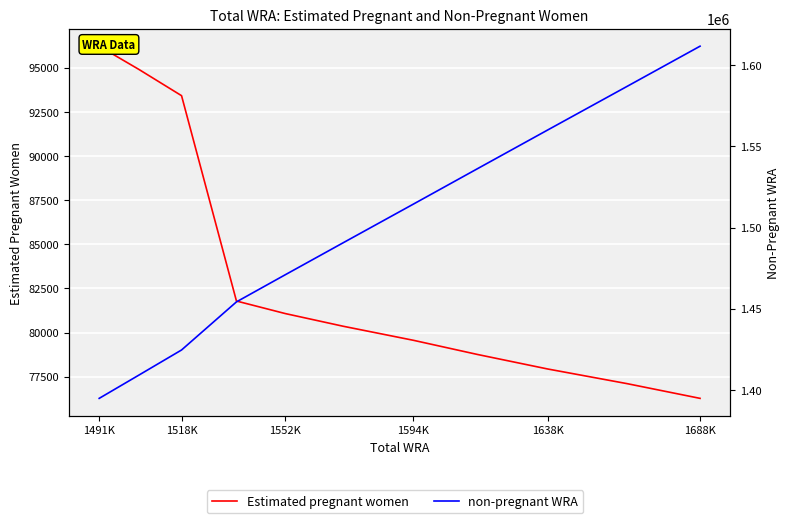

What is the label of the 3rd point from the left?

1518K